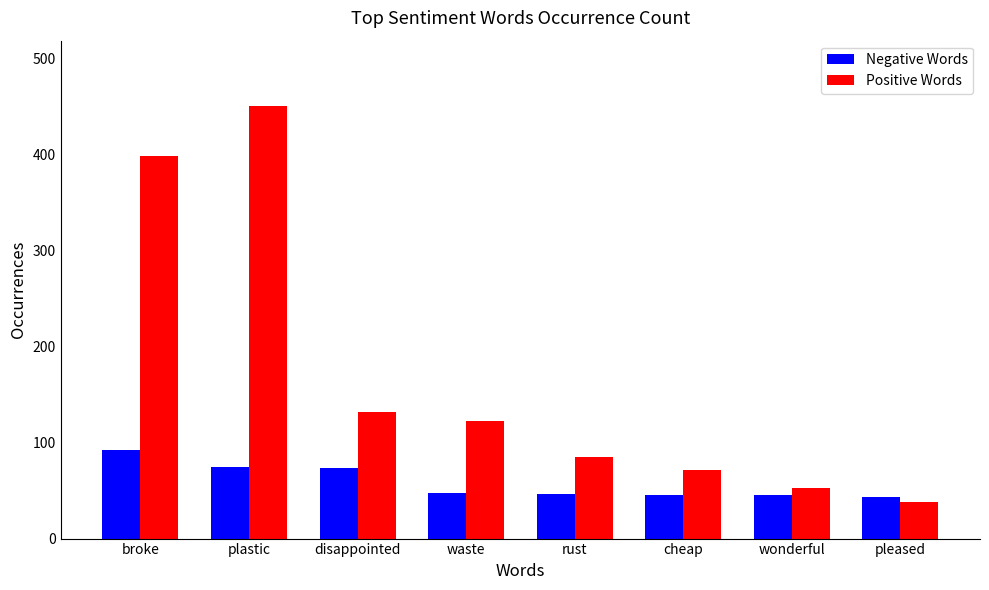

At which category is the sum across all series the highest?

plastic